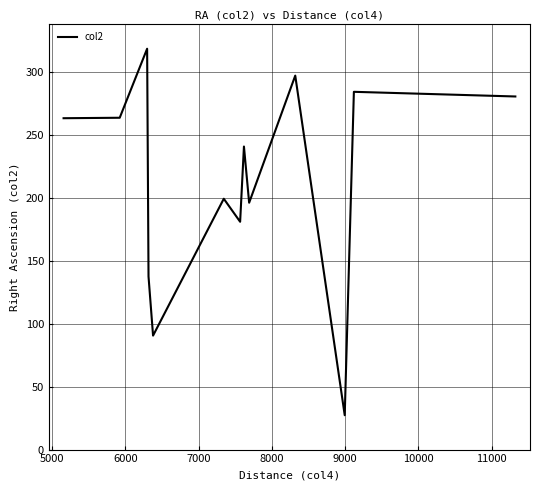

What is the maximum value shown in the chart?

318.6